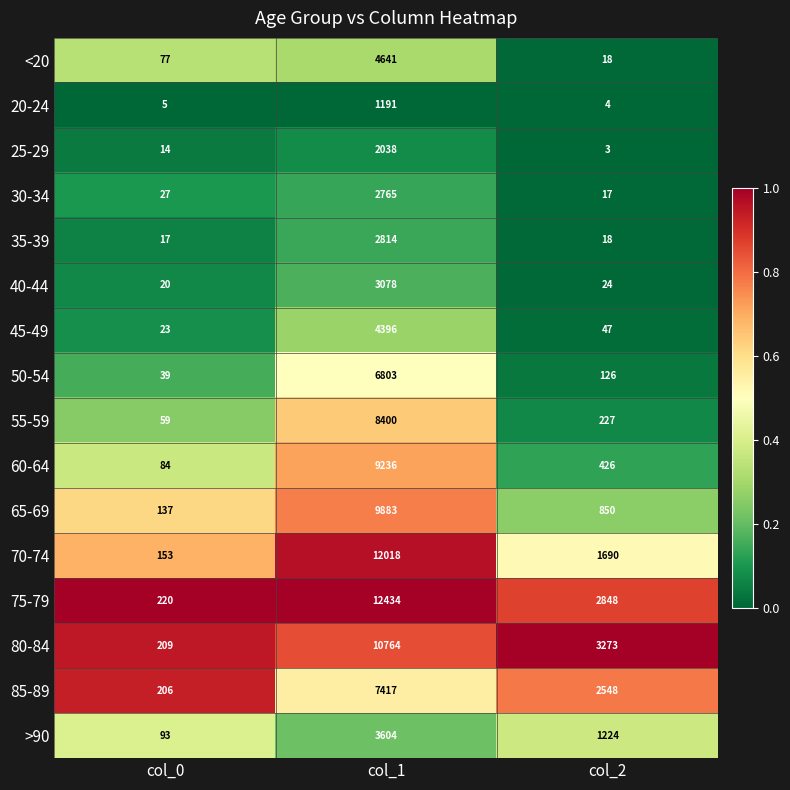

Is the value of 85-89 at col_0 greater than the value of 50-54 at col_2?

Yes